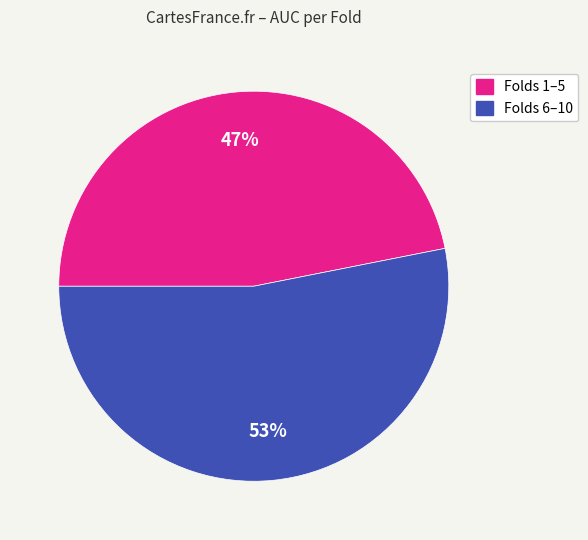

To the nearest percent, what is the average slice percentage?

50%